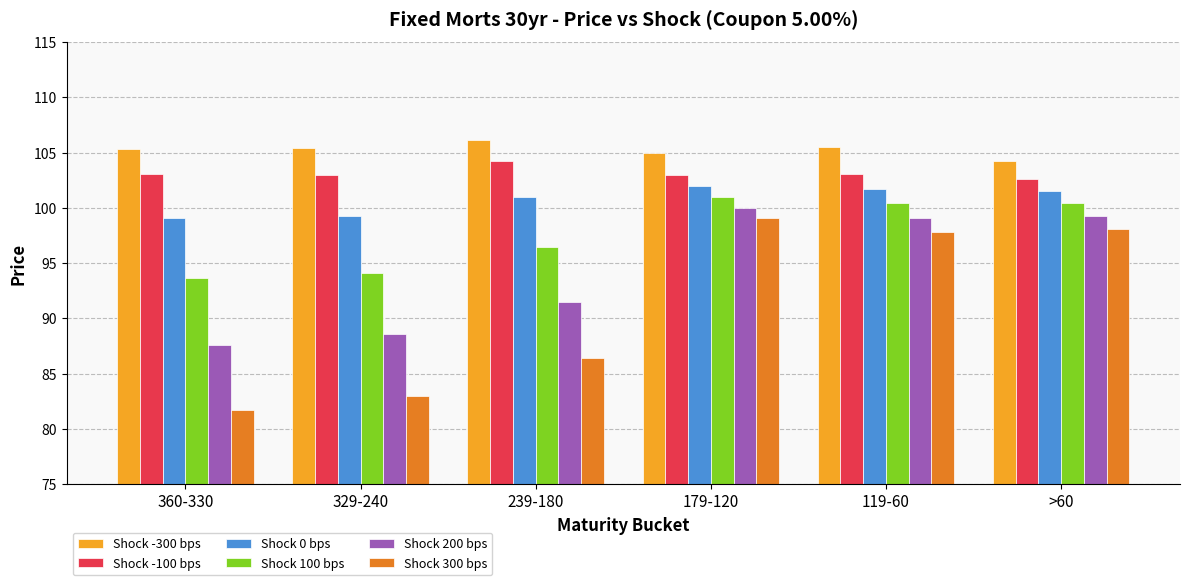

What is the maximum value shown in the chart?

106.2